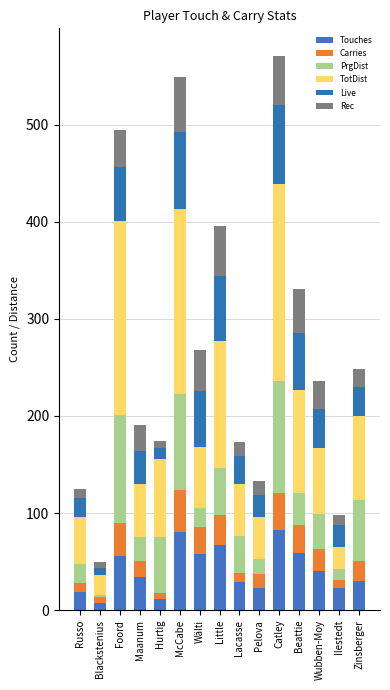

Are the bars grouped side by side (vs. stacked)?

No